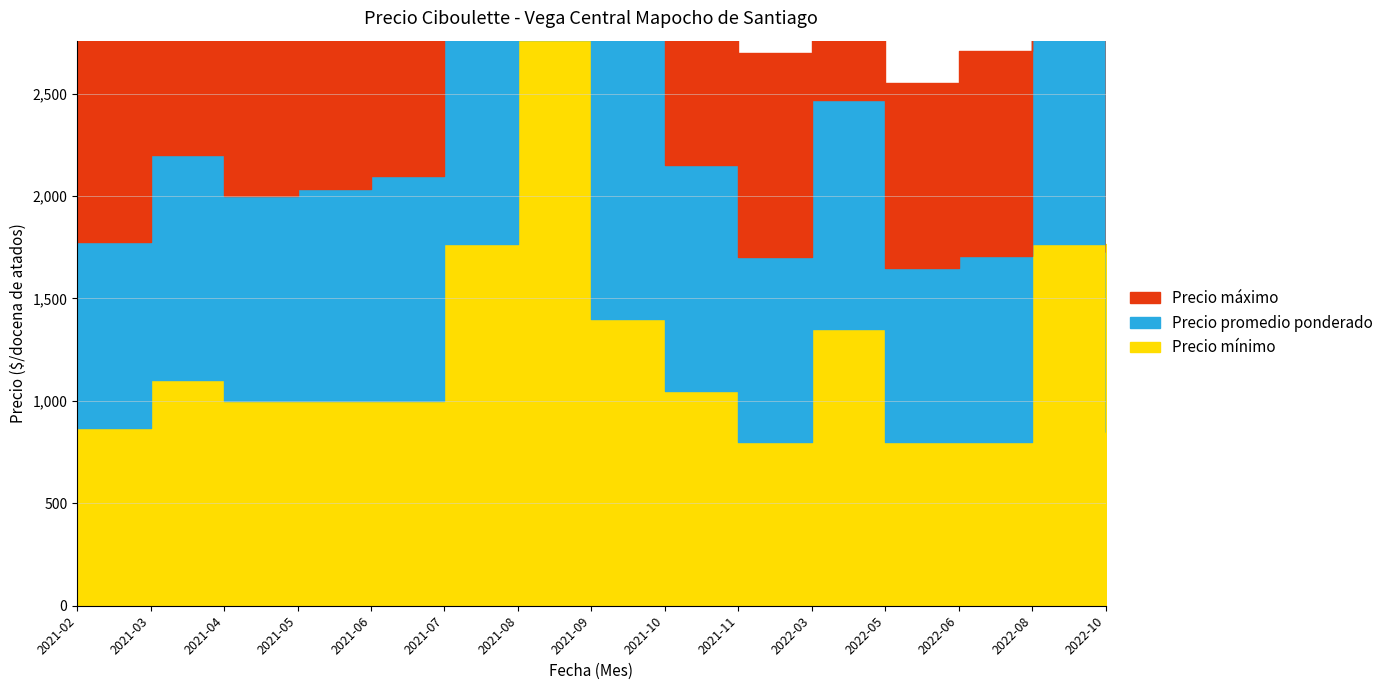

Where is Precio promedio ponderado nearest to the value 5494?

2022-08